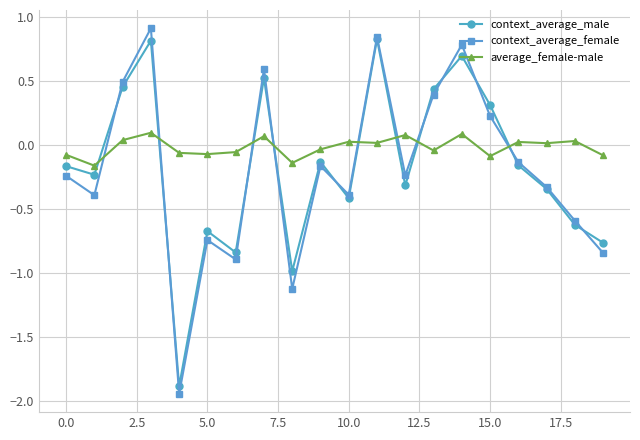

In context_average_female, how many points are higher than both neighbors (excluding endpoints)?

6